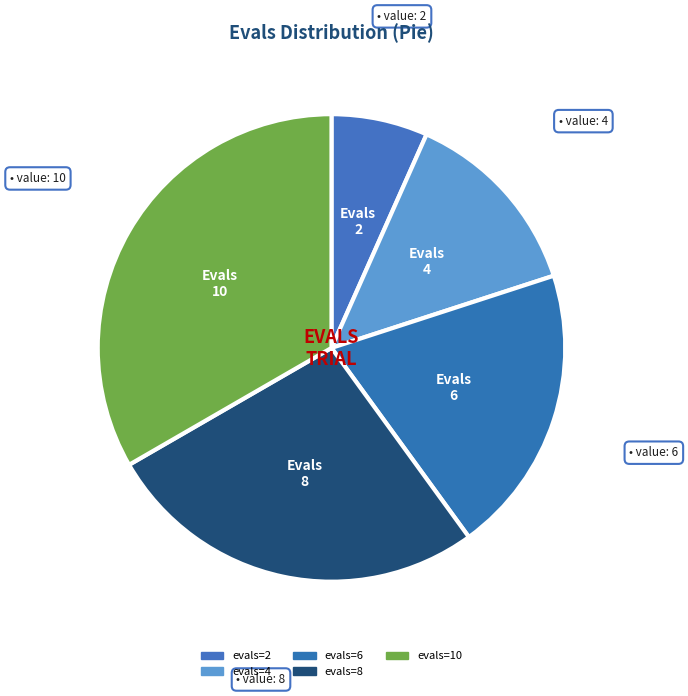

To the nearest percent, what portion does evals=8 represent?

27%